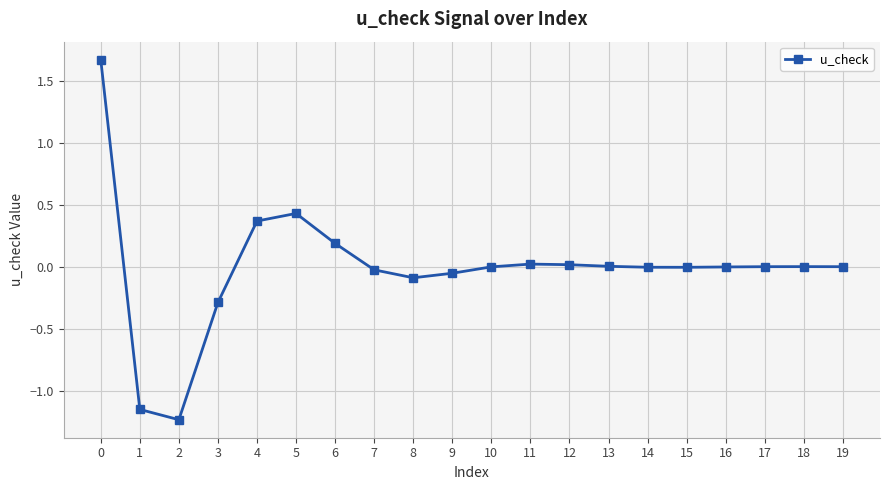

True or false: the data has more than 2 interior local peaks.

True